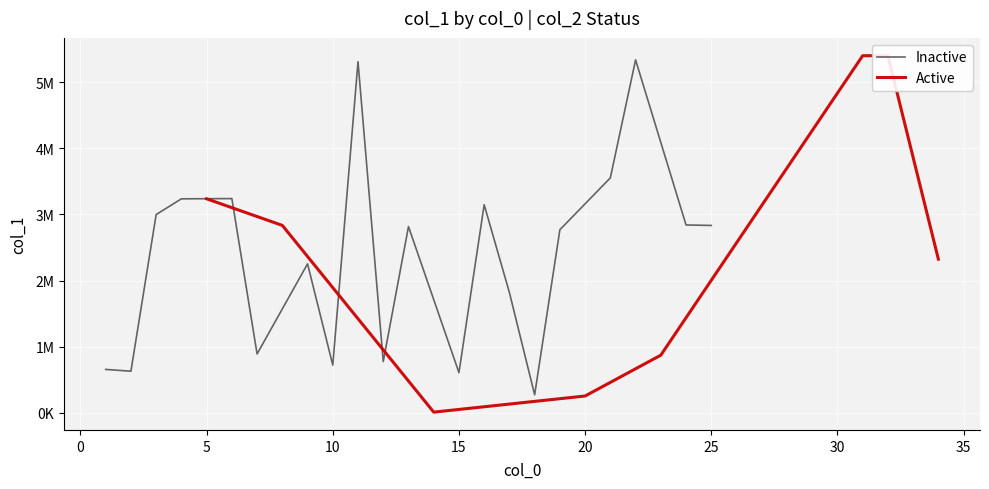

List the series in order of their peak value, highest first.

Active, Inactive